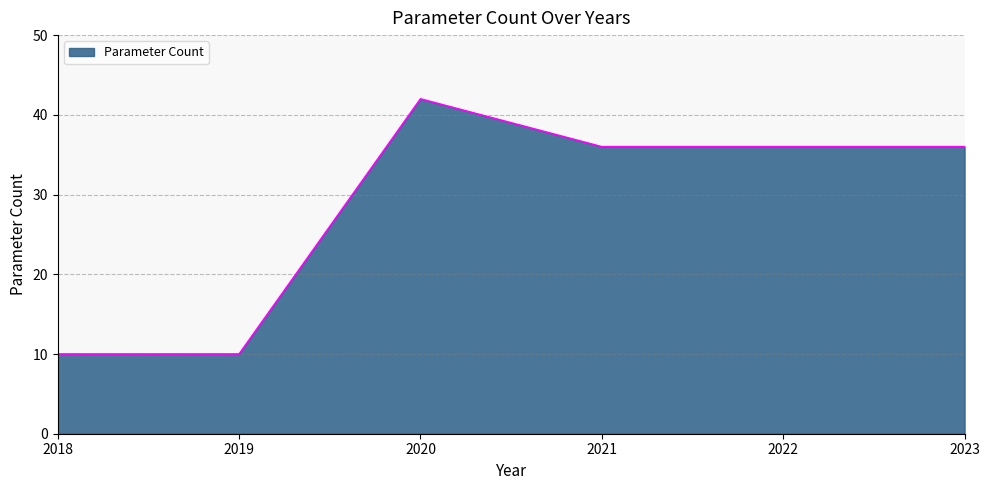

What is the greatest value displayed?

42